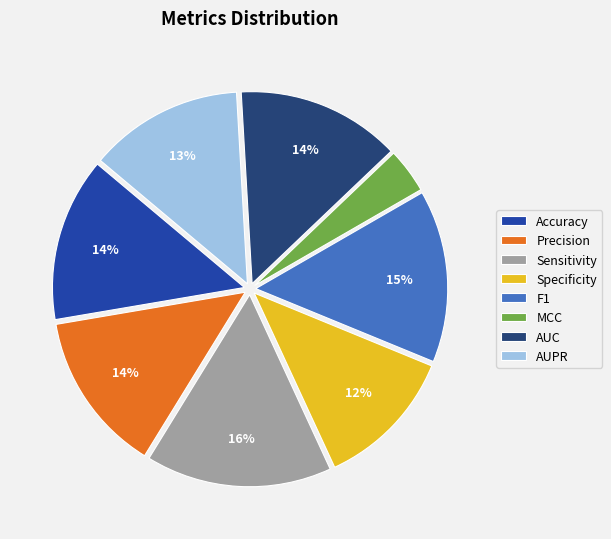

The MCC slice represents 9% of the pie. True or false?

False